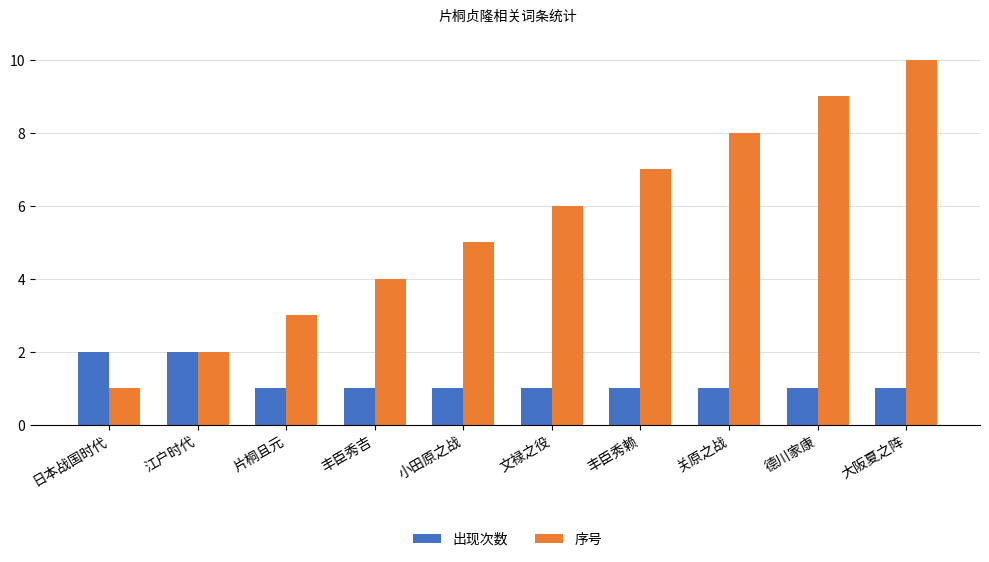

What is the sum of the 序号 values at 江户时代 and 日本战国时代?

3